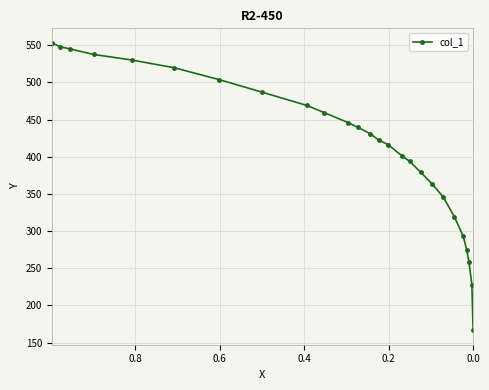

Count the number of data series in this chart.

1